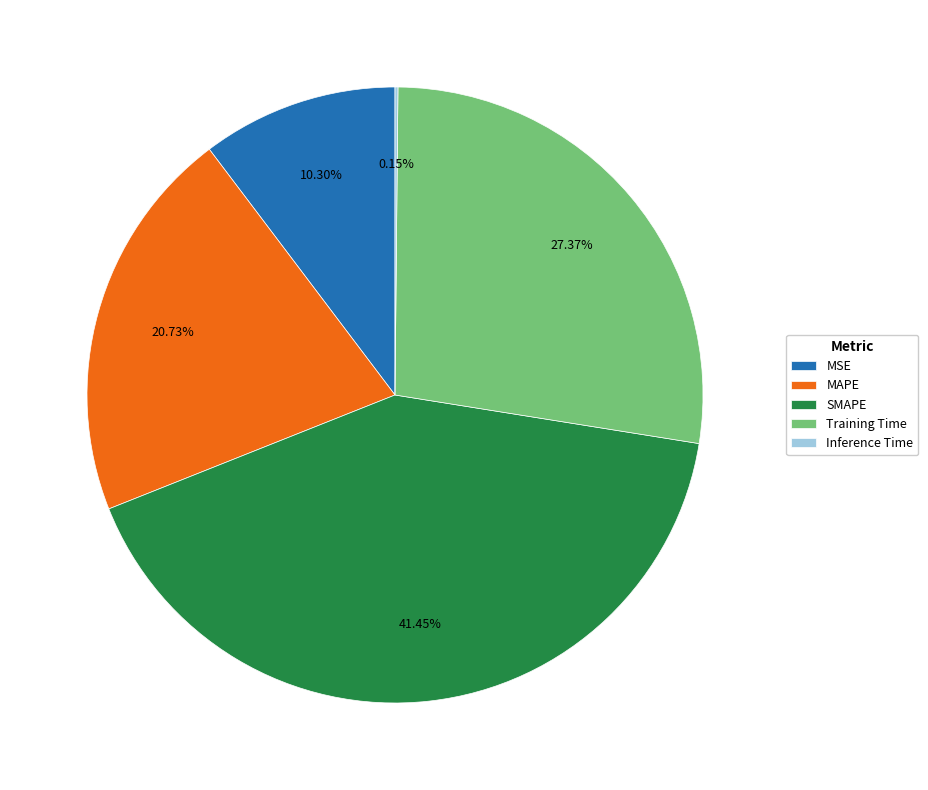

Is there any slice that represents more than half of the pie?

No